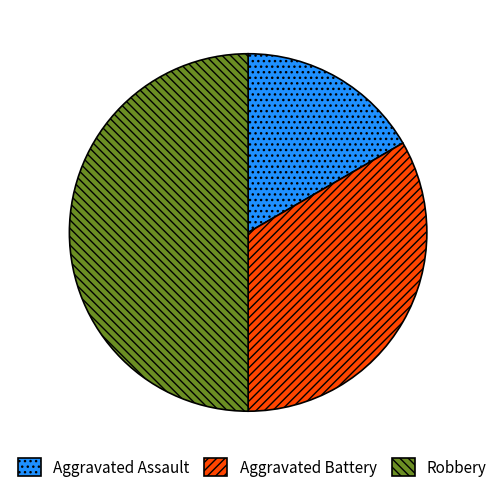

Does Aggravated Battery represent more than half of the total?

No